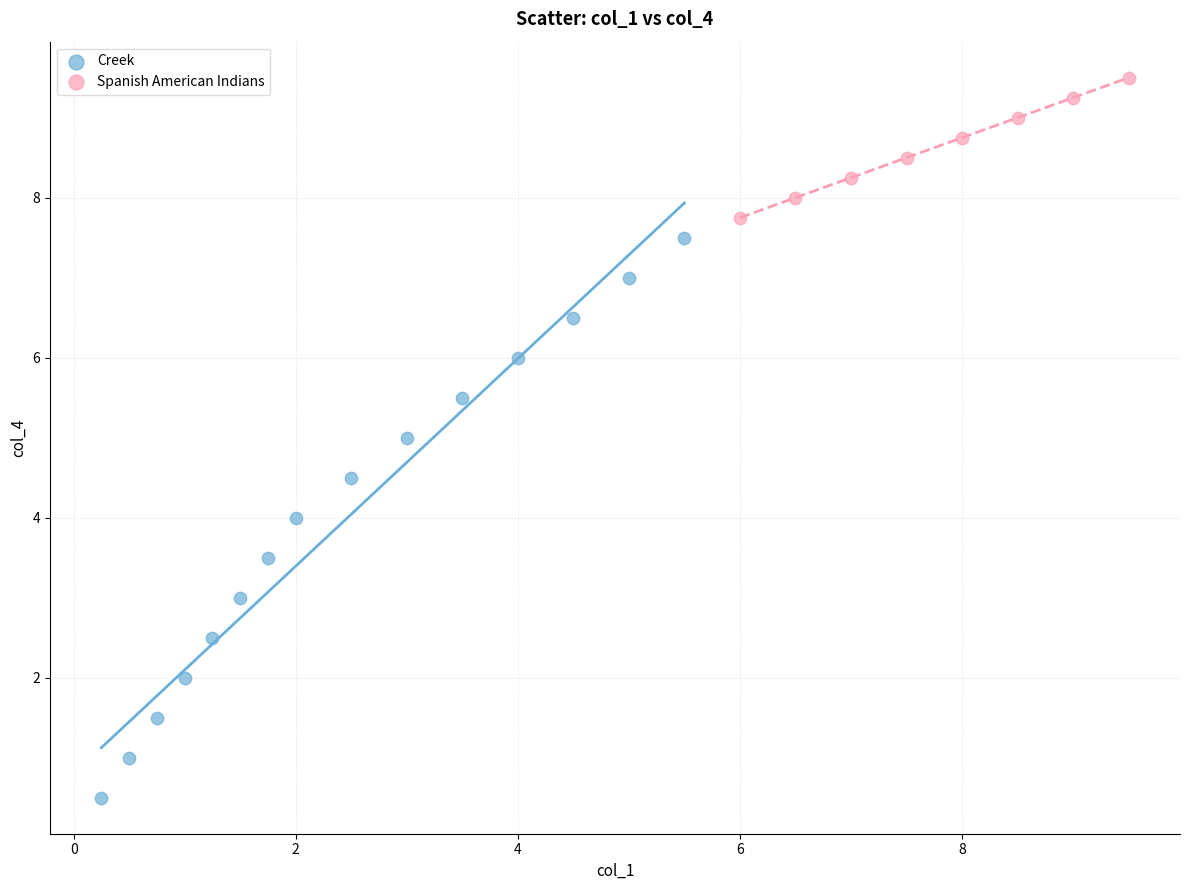

Which series reaches the maximum Y coordinate?

Spanish American Indians